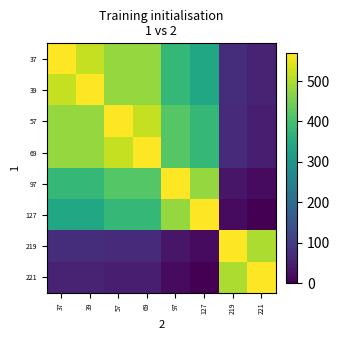

Which series has the widest spread of values?

127